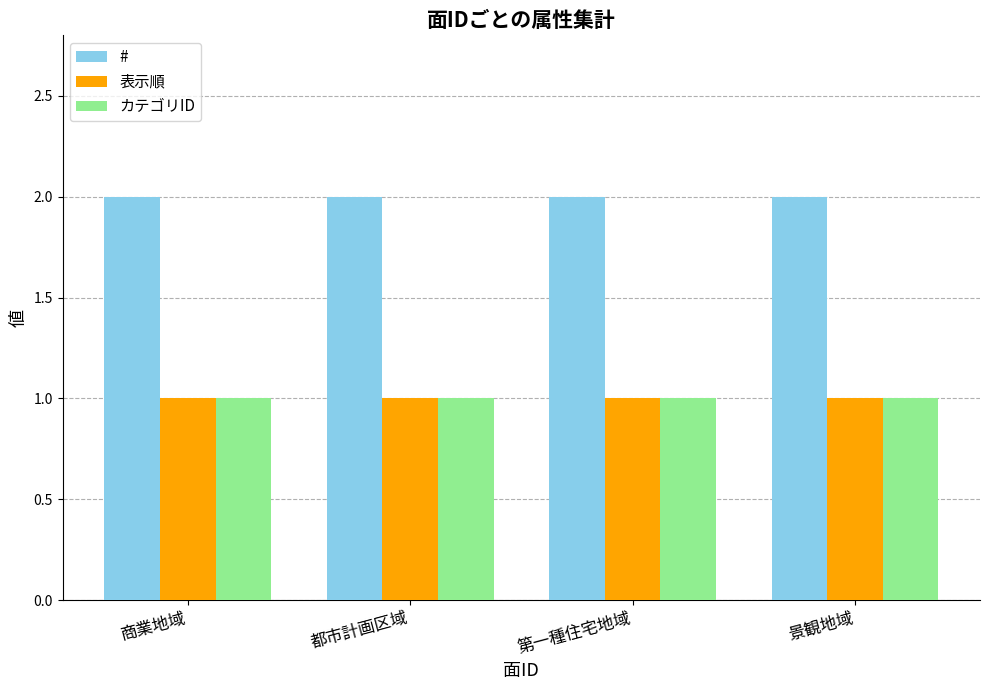

True or false: # has a value of 2 at 景観地域.

True